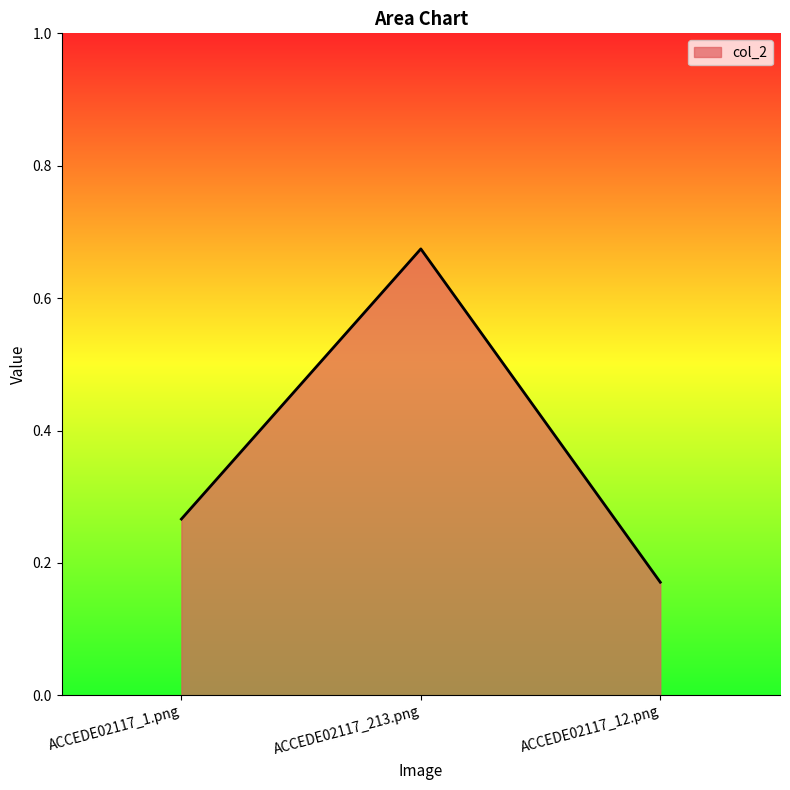

Between ACCEDE02117_12.png and ACCEDE02117_213.png, which is larger?

ACCEDE02117_213.png